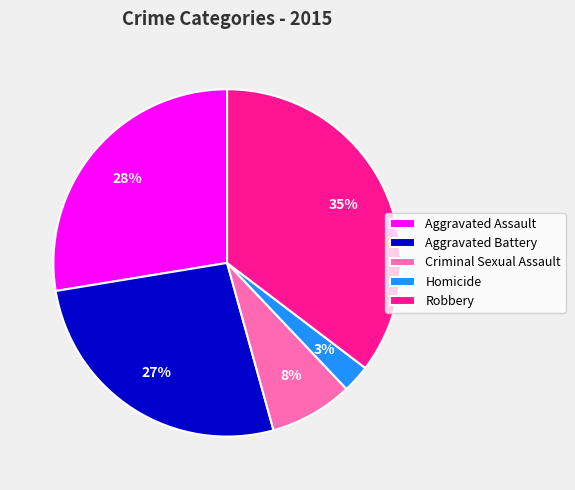

To the nearest percent, what percentage of the pie is Aggravated Assault?

28%